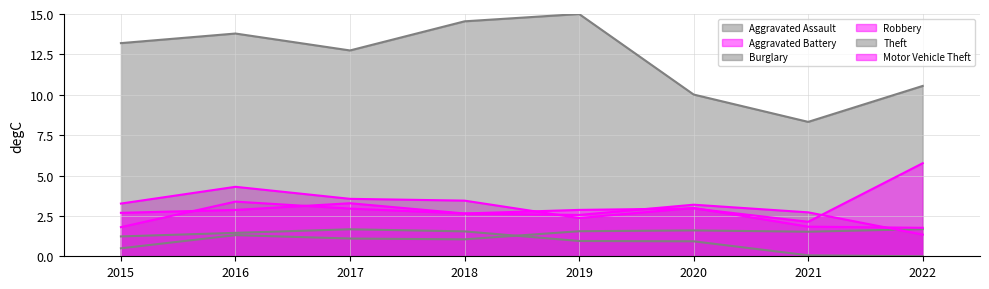

How many interior local peaks does the Burglary series have?

1